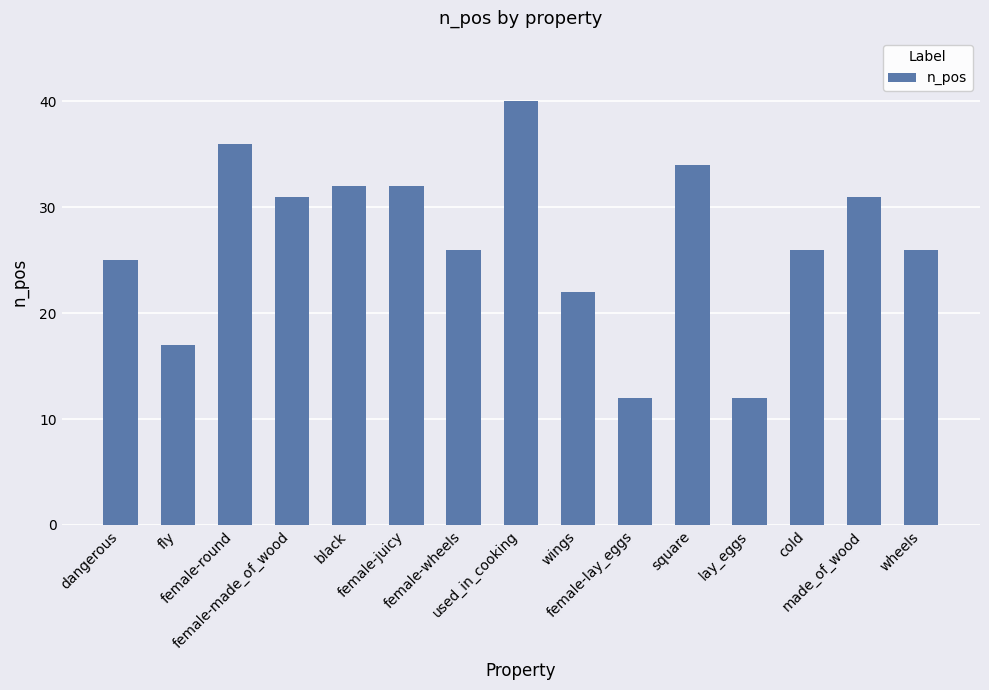

How many distinct data groups are displayed?

1